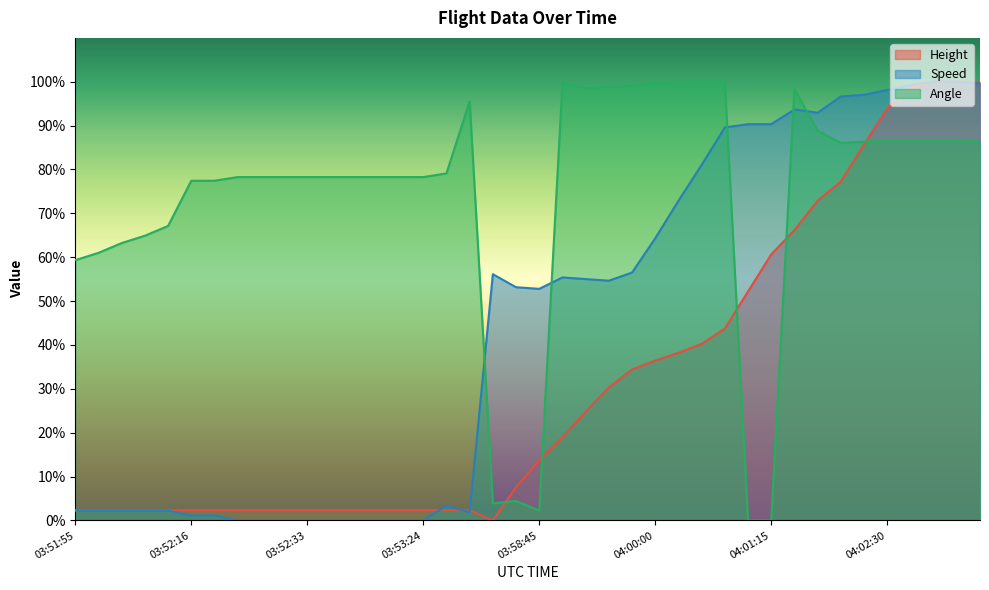

How many times do Angle and Speed cross each other?

5